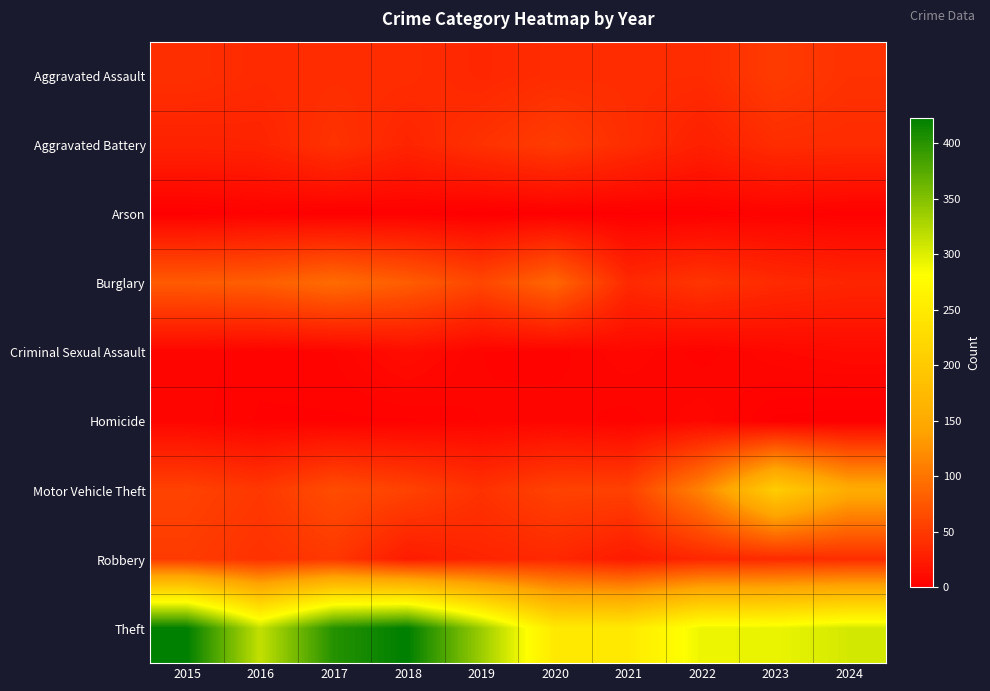

At which category is the sum across all series the highest?

2017